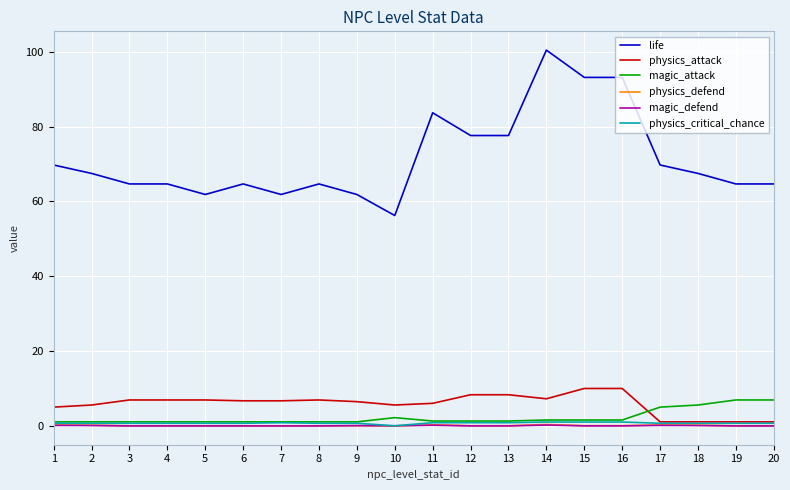

How many lines are shown in the chart?

6